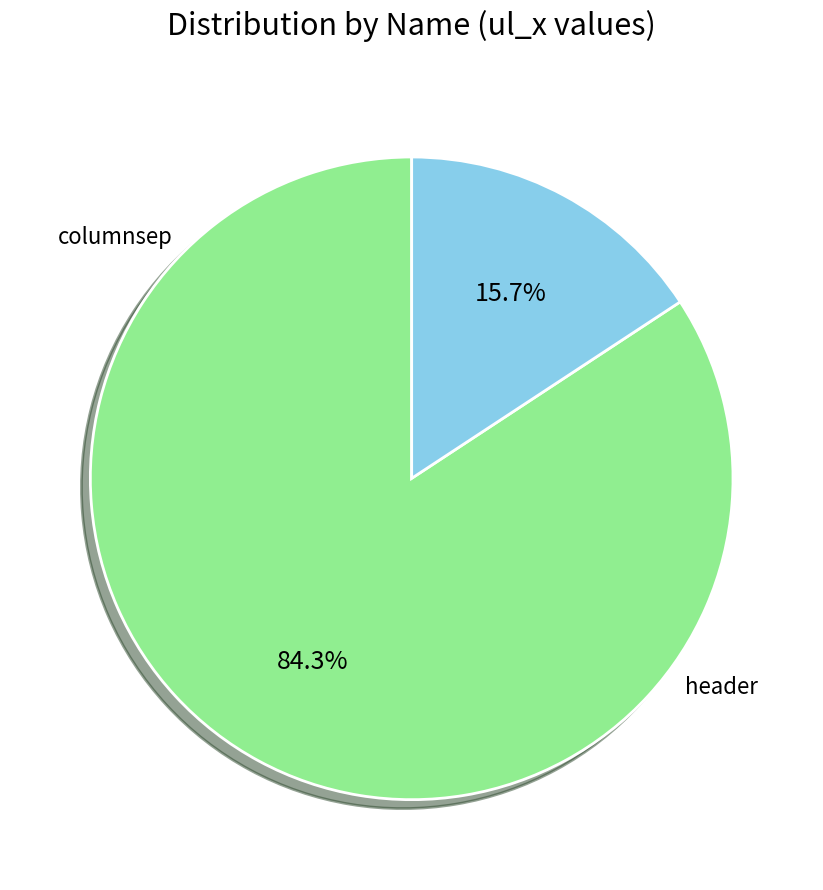

To the nearest percent, what percentage of the pie is columnsep?

84%